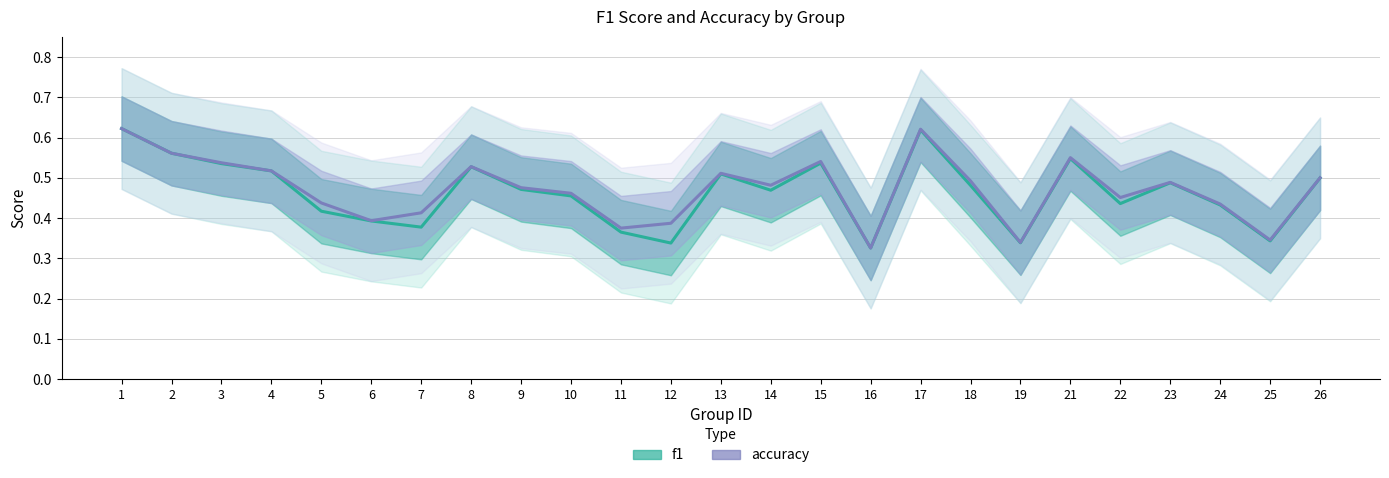

True or false: accuracy has a value of 0.4 at 5.

True